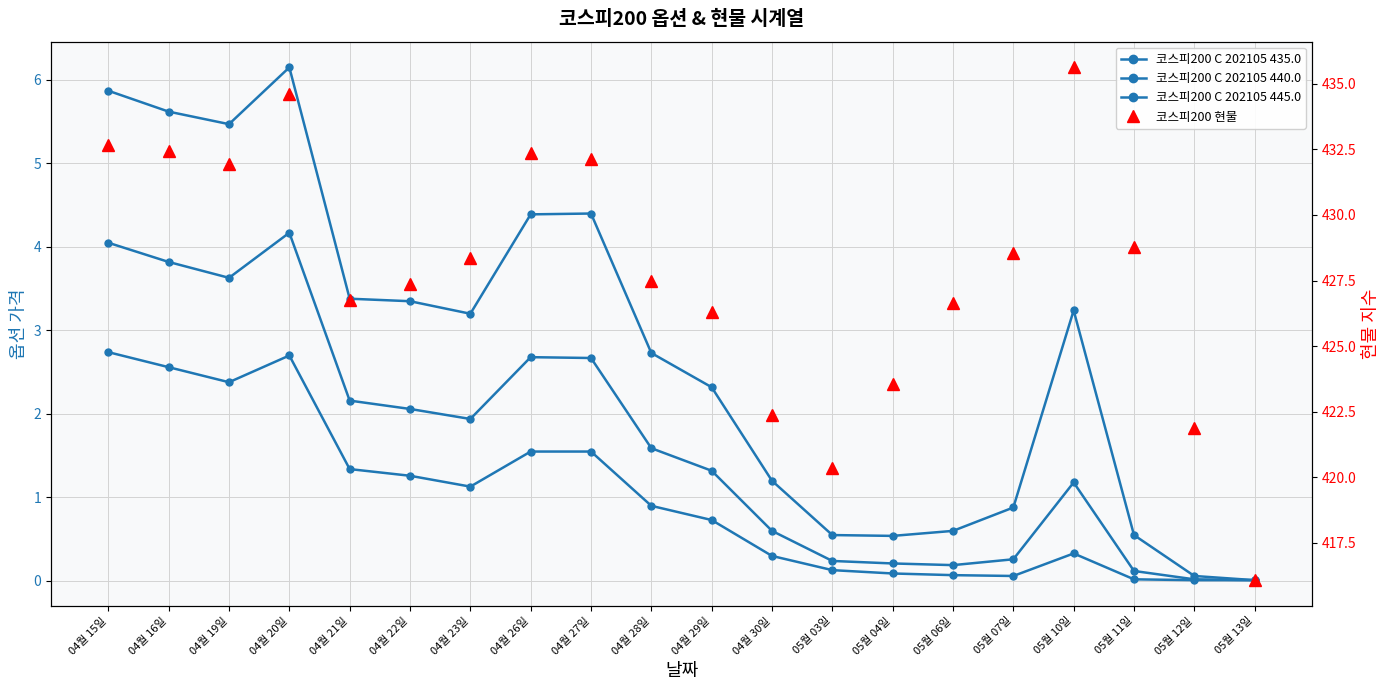

At which label is 코스피200 C 202105 440.0 closest to 2?

04월 22일